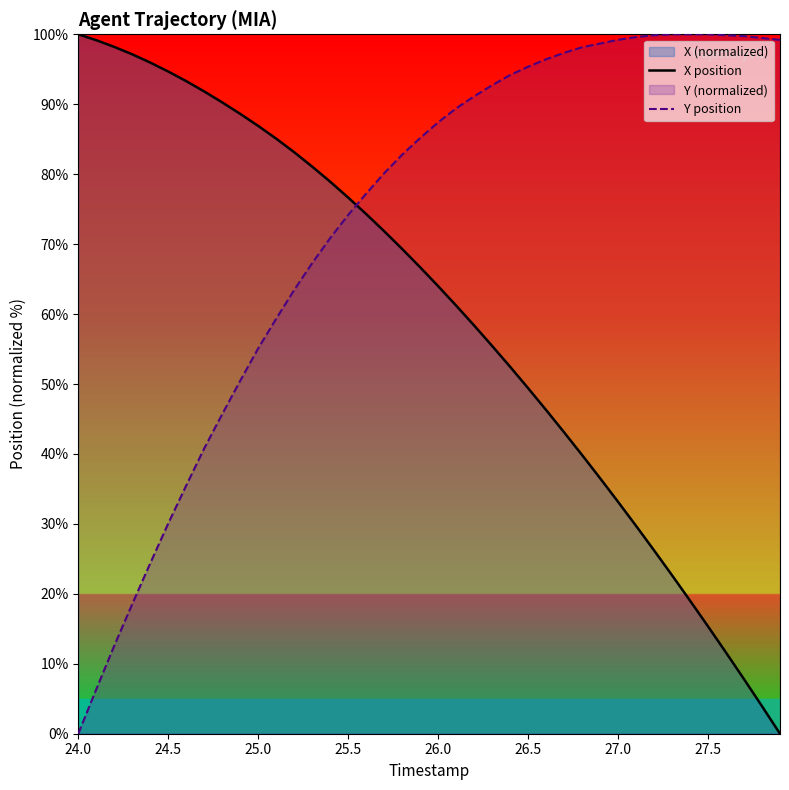

Which series has the widest spread of values?

X position